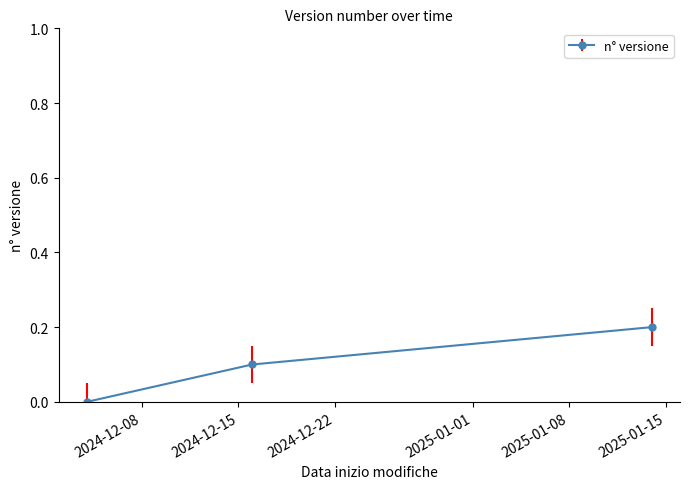

What is the sum of all values?

0.3